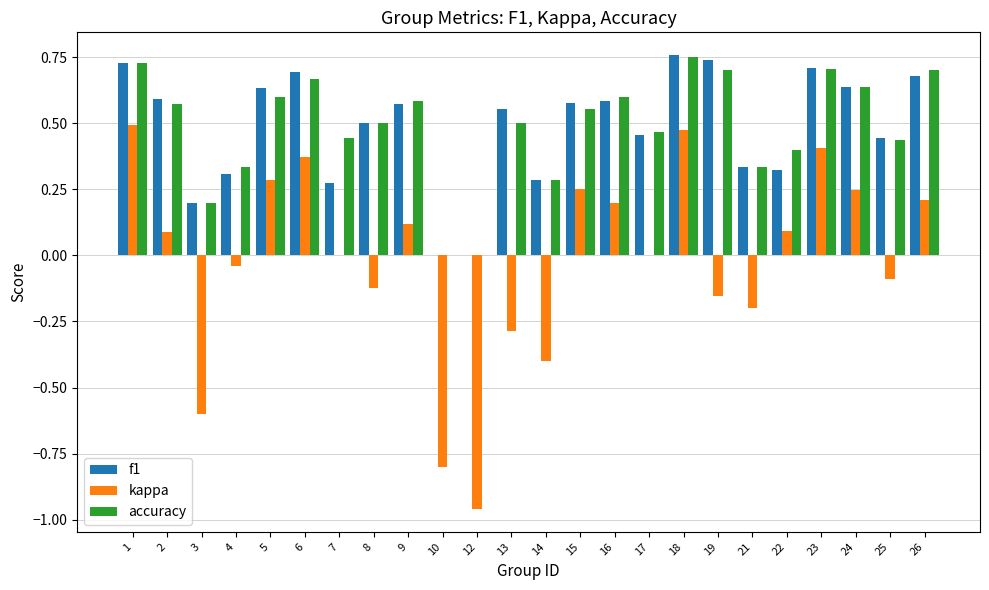

What are all the series names shown in the legend?

f1, kappa, accuracy